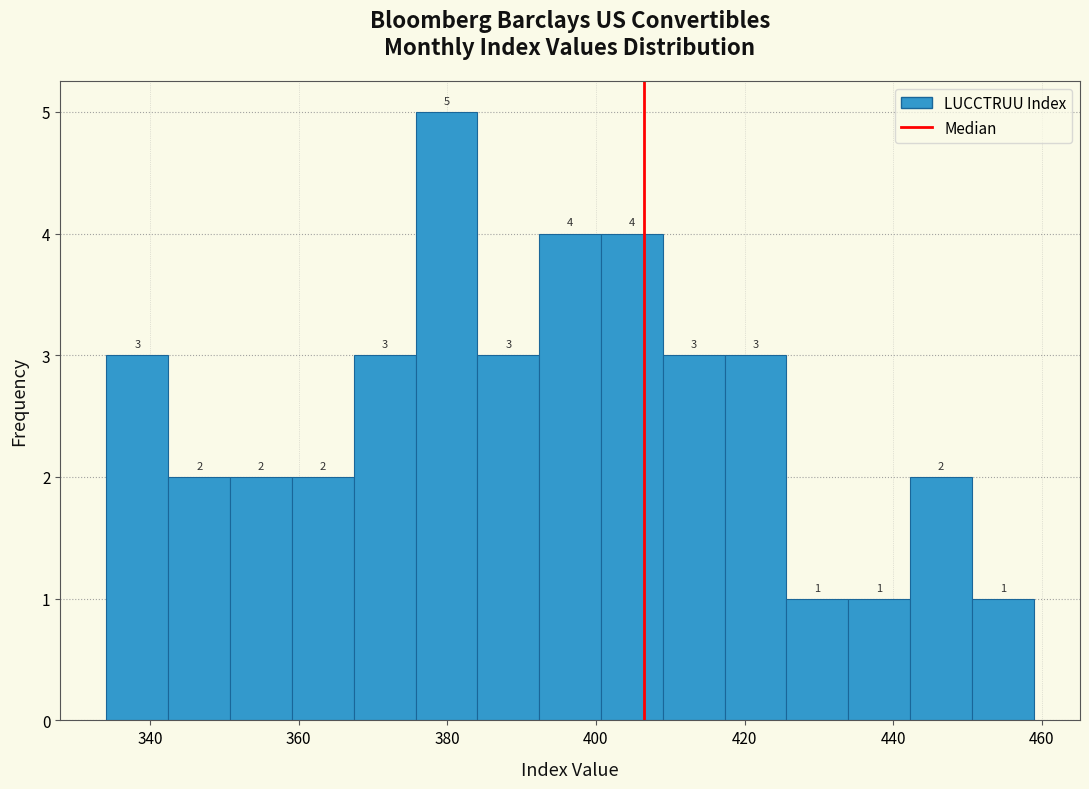

Reading left to right, transcribe this chart: for each bar, give the range it covers on the x-axis and its height. The bar edges are not printed on the chart, so give them approximately, as read against the axis.

334 to 342: 3
342 to 350: 2
350 to 360: 2
360 to 368: 2
368 to 376: 3
376 to 384: 5
384 to 392: 3
392 to 400: 4
400 to 408: 4
408 to 418: 3
418 to 426: 3
426 to 434: 1
434 to 442: 1
442 to 450: 2
450 to 458: 1